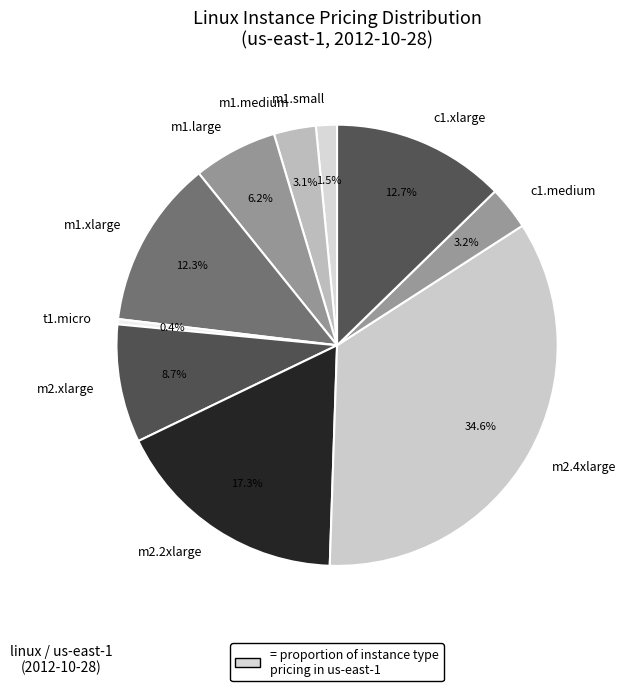

Which has a higher value, t1.micro or m2.xlarge?

m2.xlarge